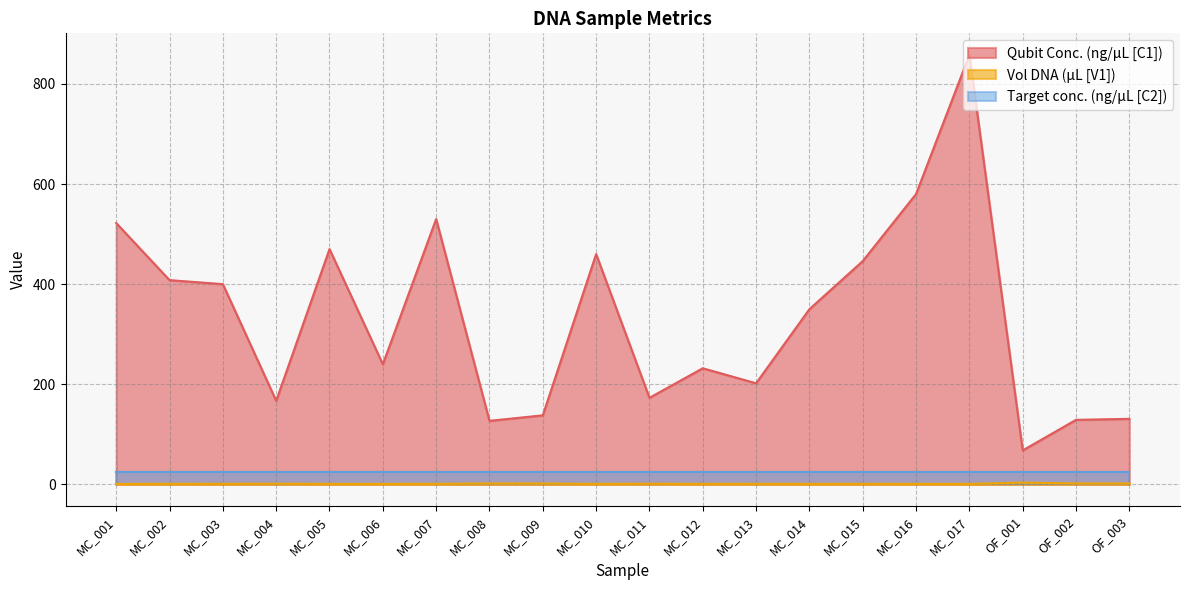

True or false: Vol DNA (µL [V1]) and Qubit Conc. (ng/µL [C1]) cross at least once.

False